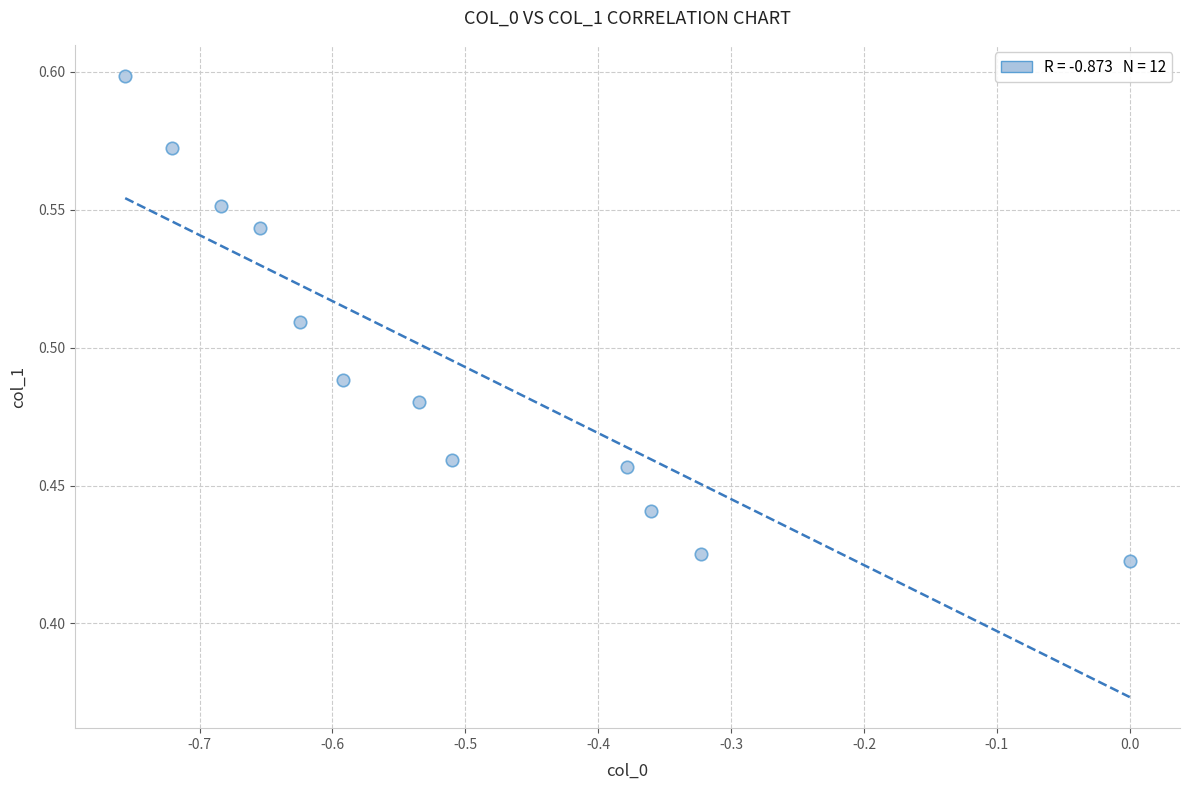

What is the range of X values (max minus min)?

0.8